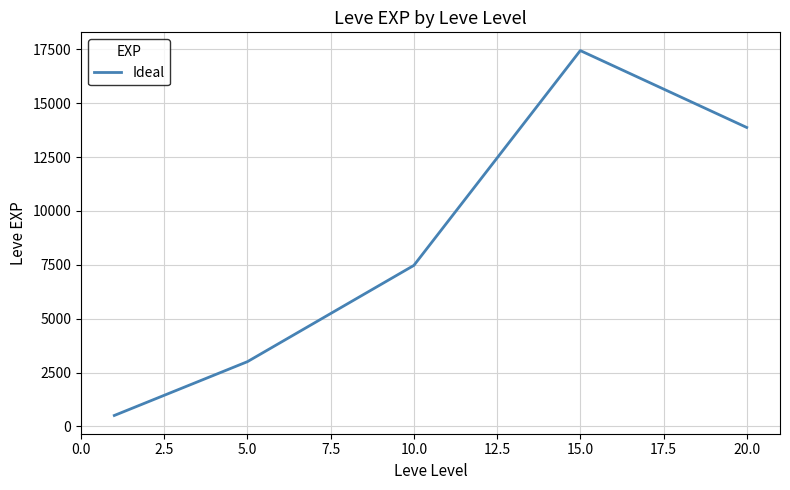

What is the minimum value shown in the chart?

510.2